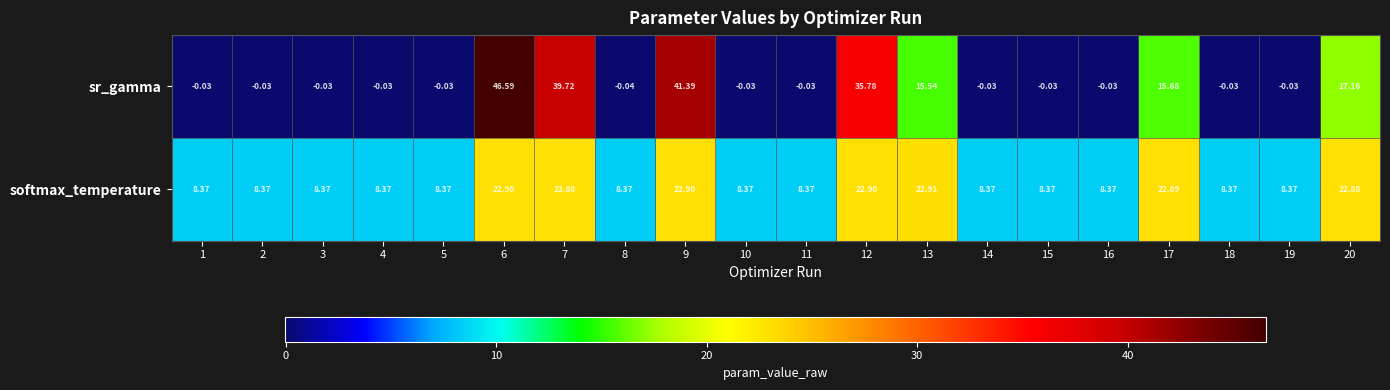

Which series has the largest range (max minus min)?

sr_gamma